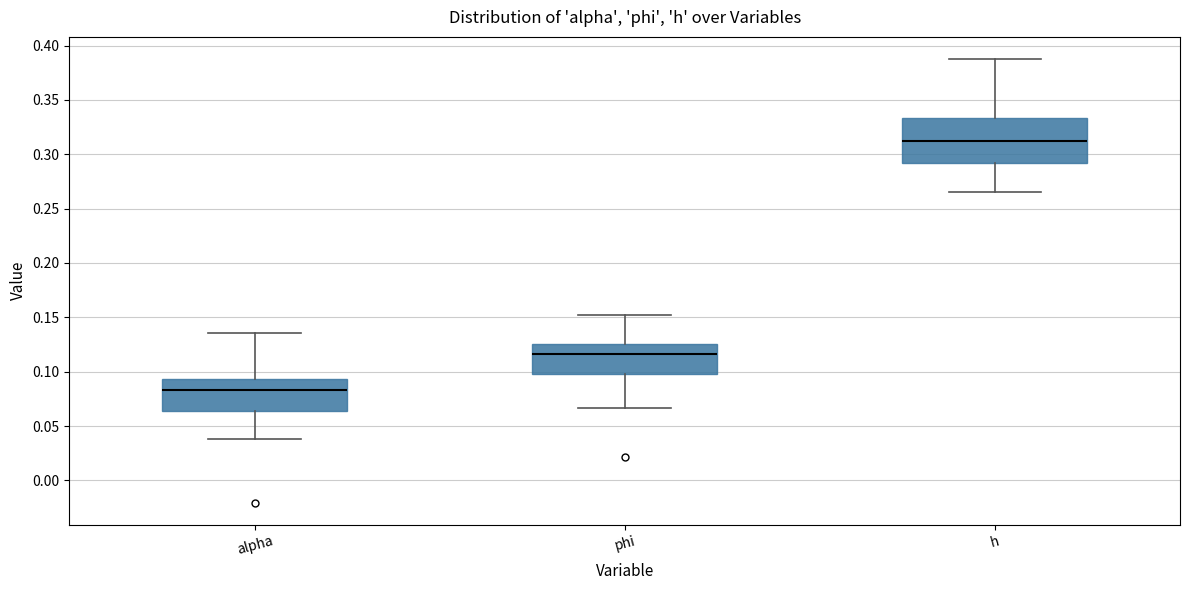

Comparing the boxes themselves (not the whiskers), which one is the tallest?

h